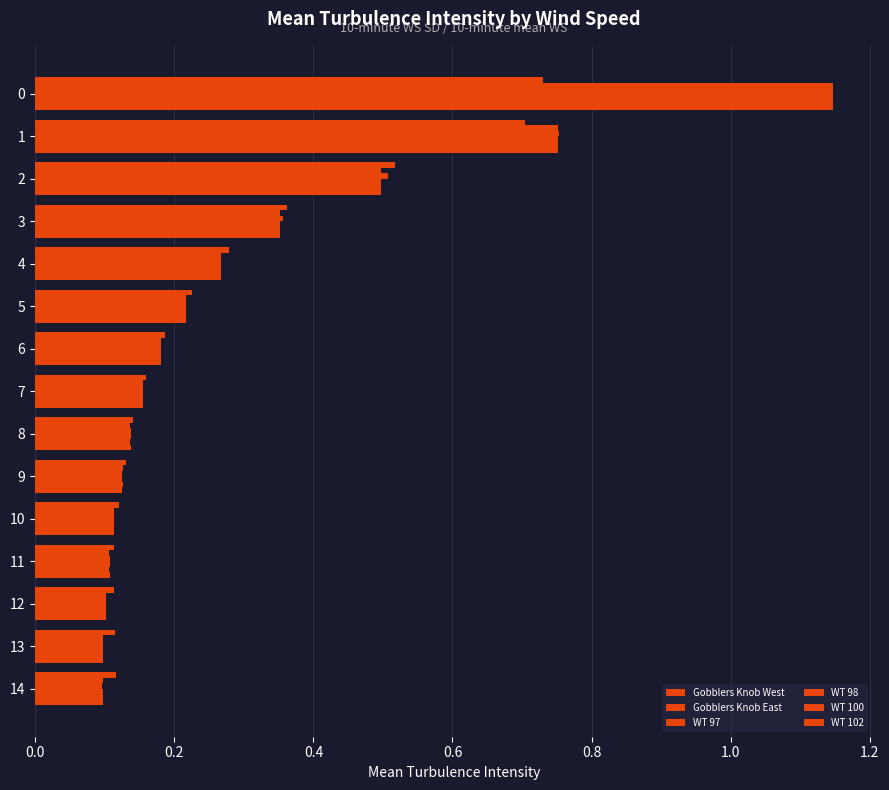

What position from the right is 9?

6